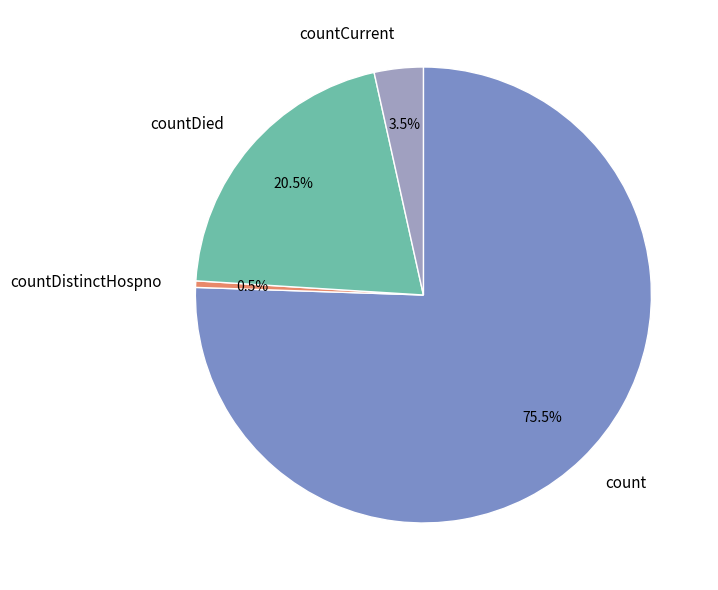

Which category has the smallest portion of the pie?

countDistinctHospno